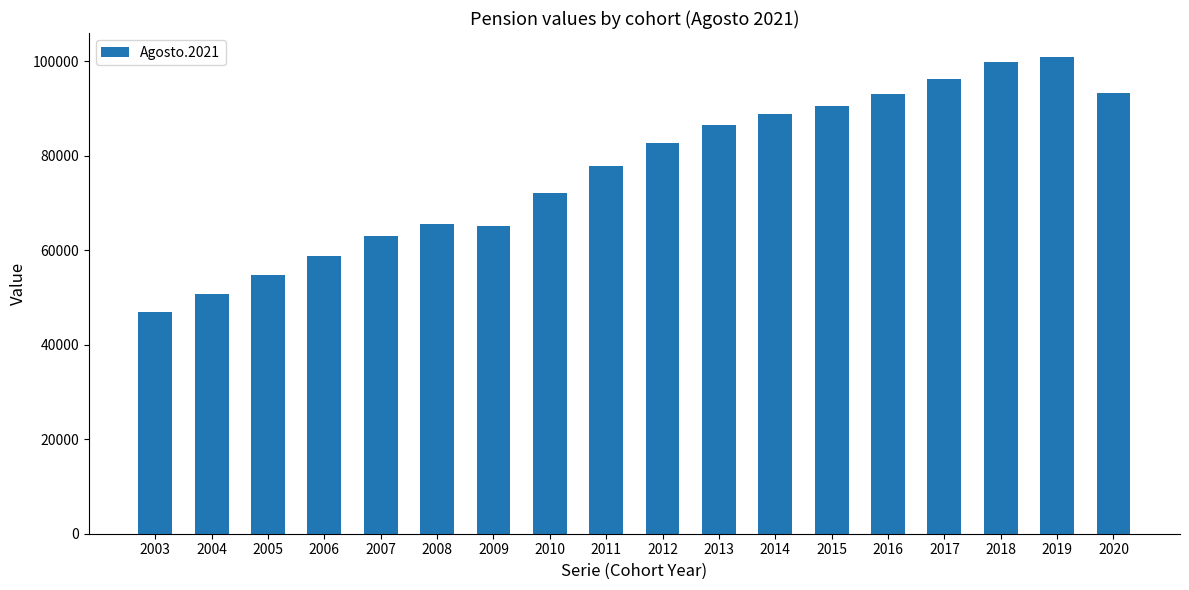

How many series are shown in this chart?

1